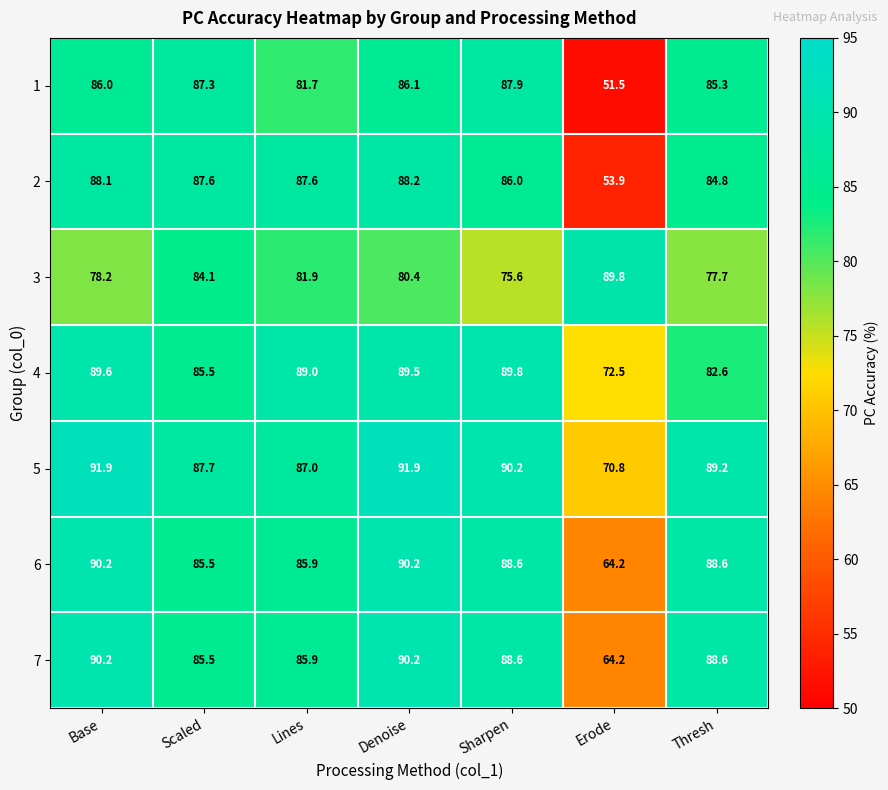

What is the difference between the highest and lowest values at Base?

13.7